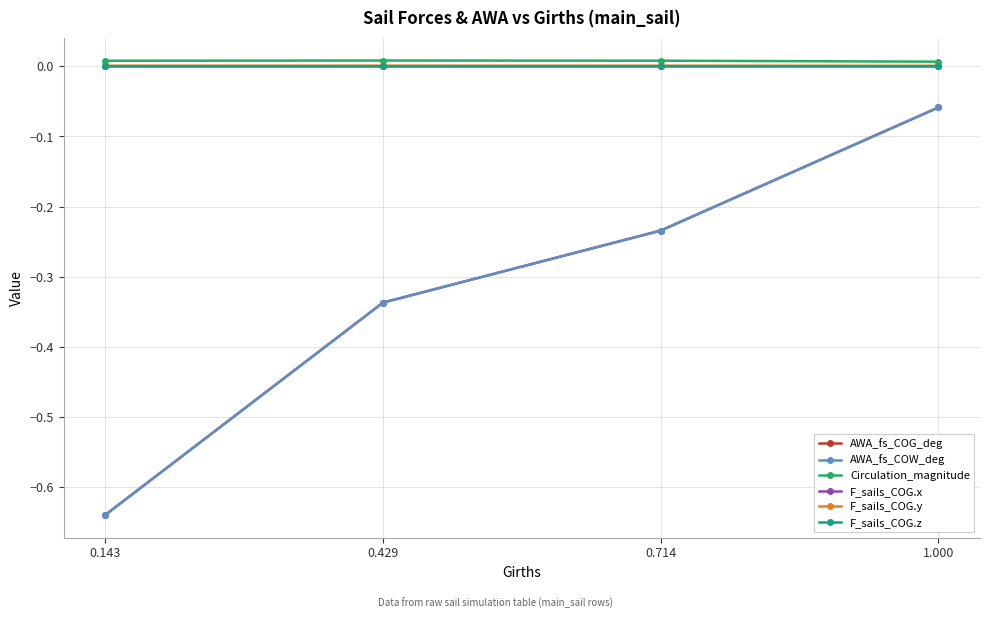

Which category has the lowest value in the F_sails_COG.y series?

1.000